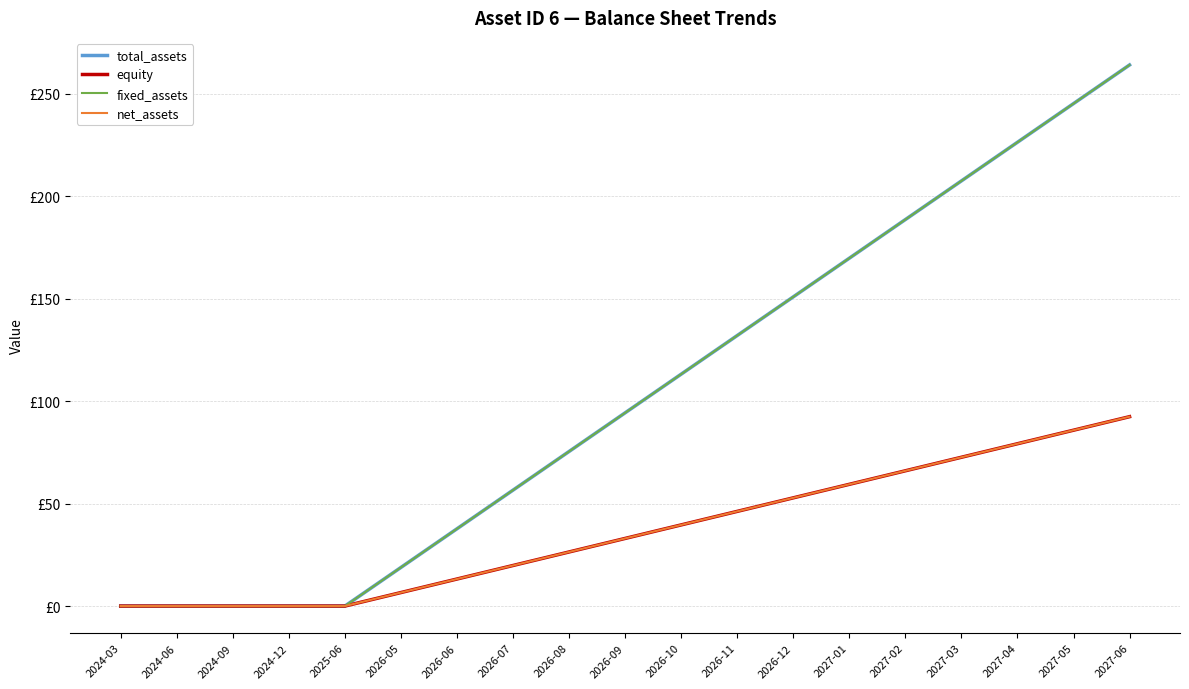

What is the difference between the maximum and minimum values in the equity series?

92.4